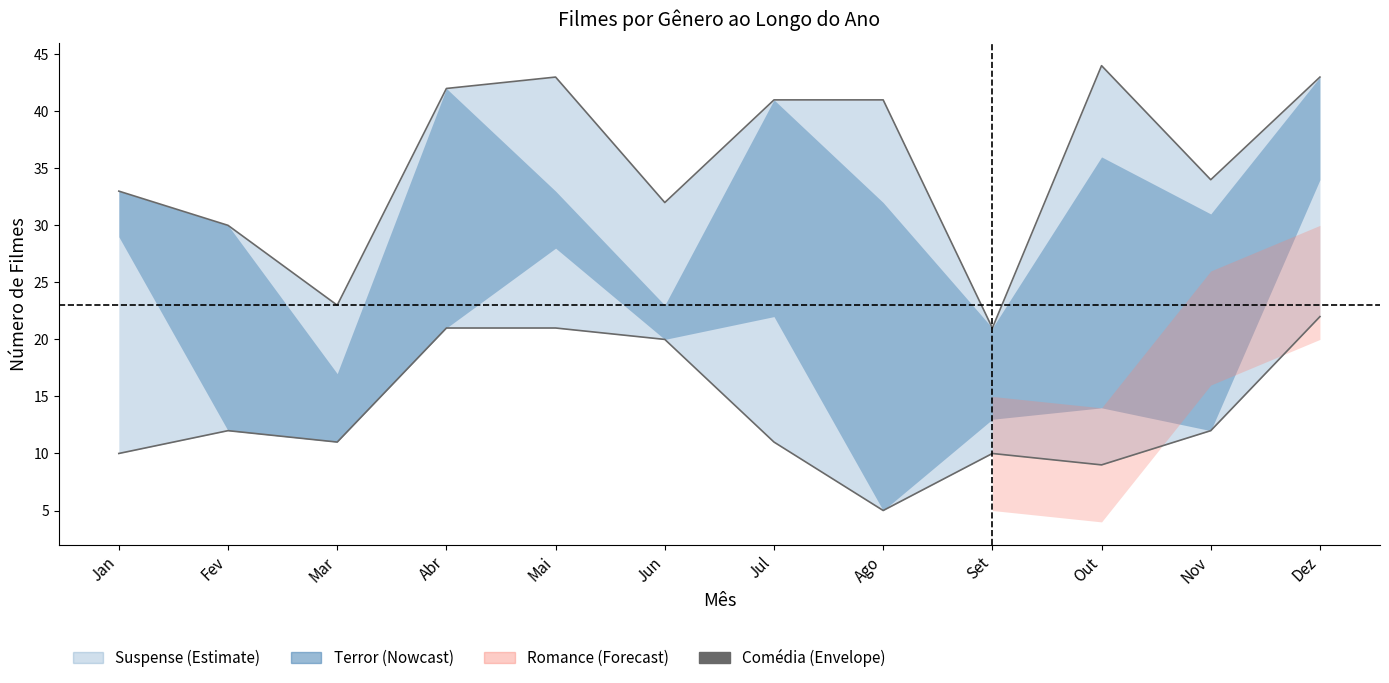

At which category does the data reach its first local valley?

Mar